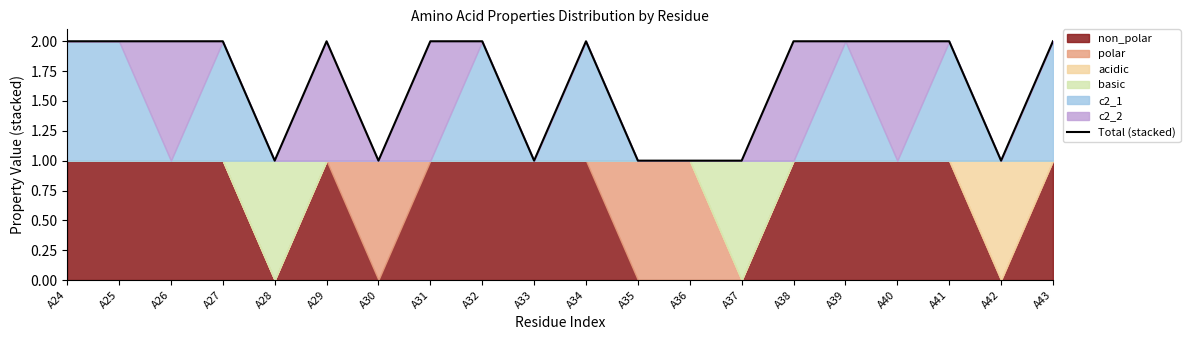

What is the value of the 12th point from the left?

1